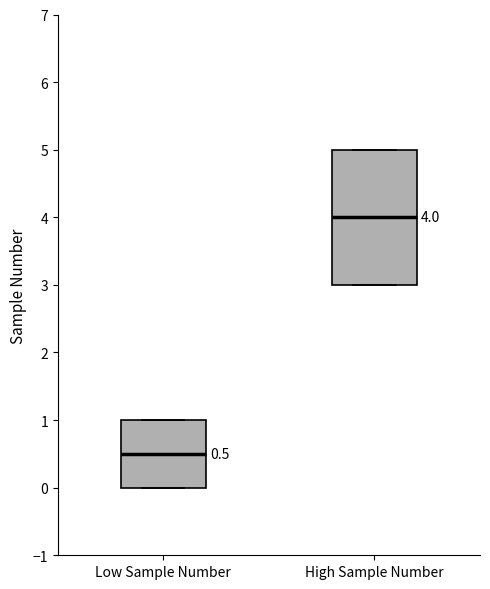

Which box has the highest median line?

High Sample Number